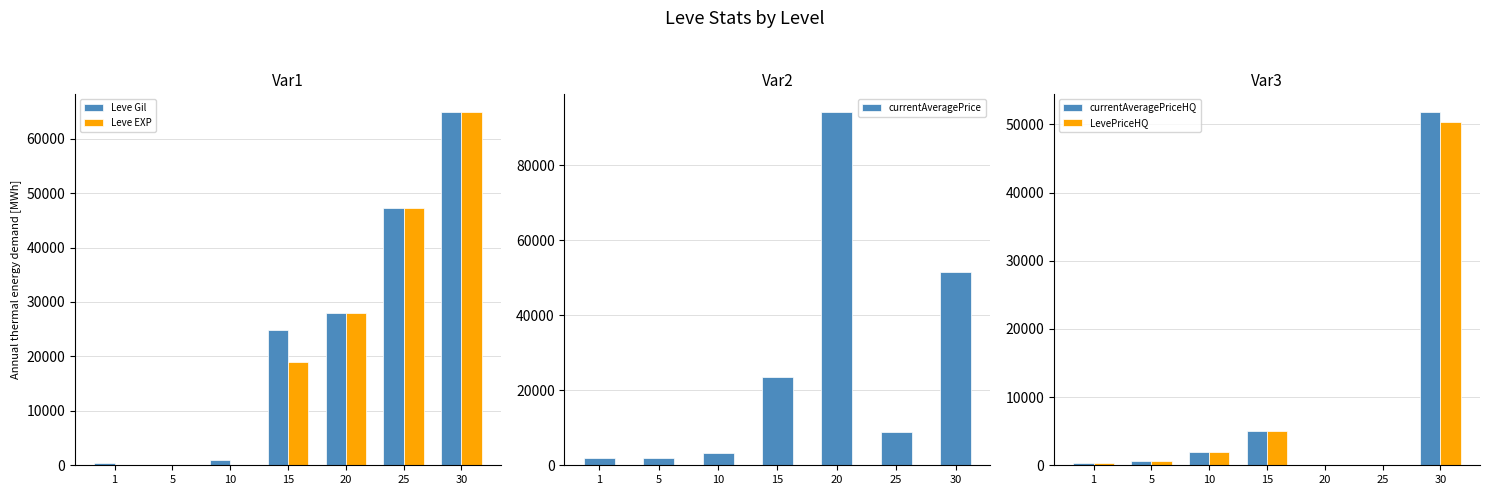

Reading right to left, extract all data points from this chart.

Leve Gil: 30=64910	25=47200	20=28010	15=24790	10=880	5=110	1=330
Leve EXP: 30=64910	25=47200	20=28010	15=18910	10=7	5=4	1=1
currentAveragePrice: 30=51490	25=8852	20=94250	15=23534	10=3365	5=1893	1=1820
currentAveragePriceHQ: 30=51818	25=0	20=0	15=5000	10=1955	5=603	1=350
LevePriceHQ: 30=50287	25=0	20=0	15=5000	10=1955	5=603	1=350